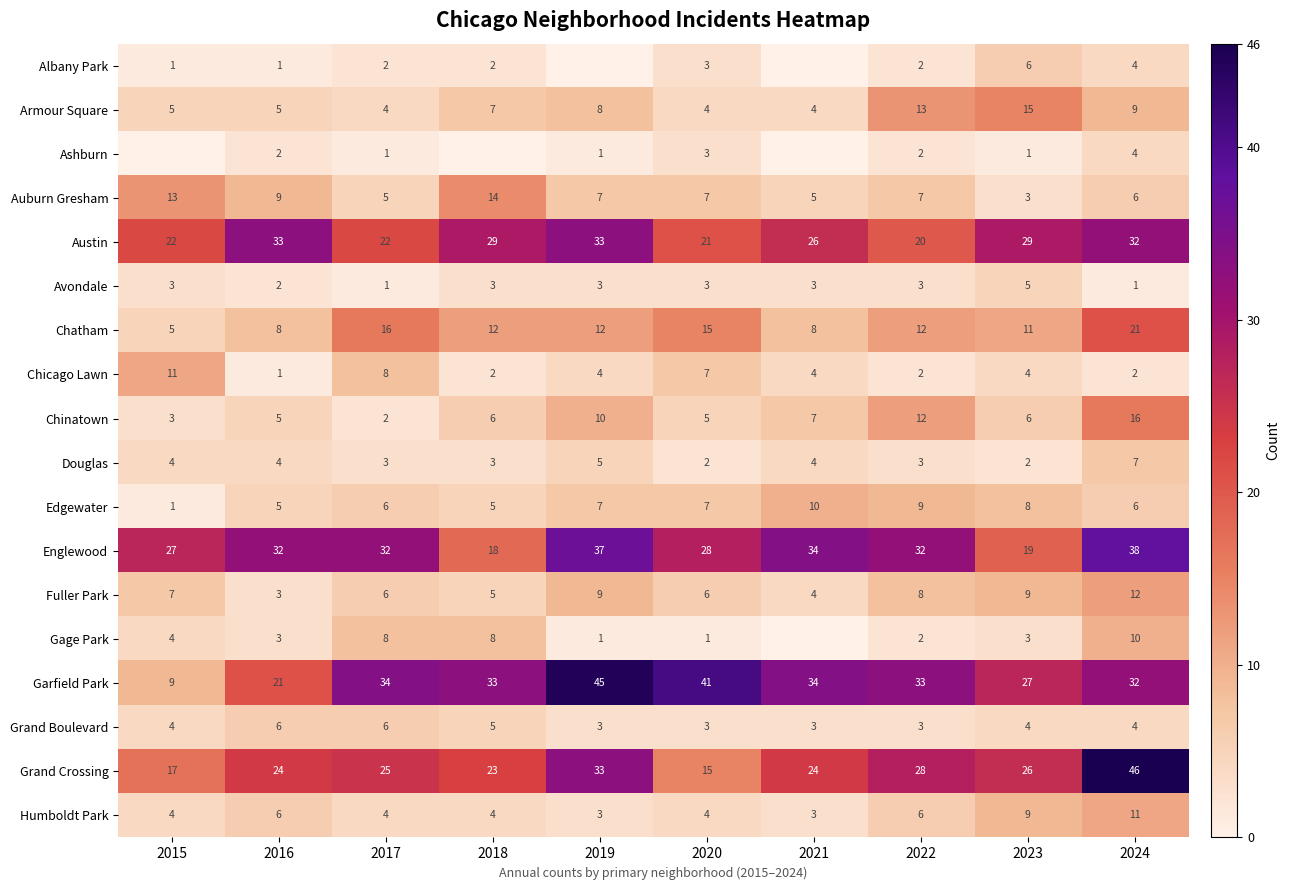

How many data points in Chicago Lawn are less than 4?

4